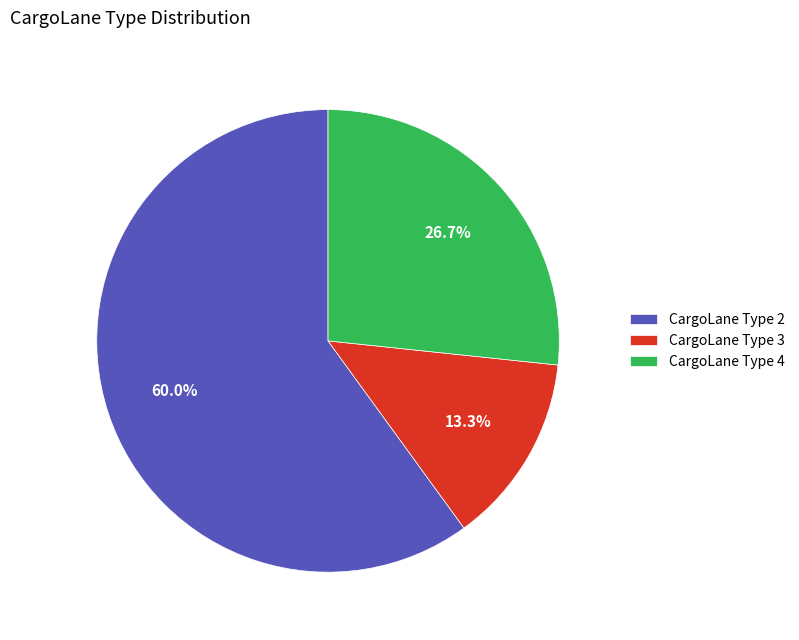

What is the largest slice in the pie chart?

CargoLane Type 2